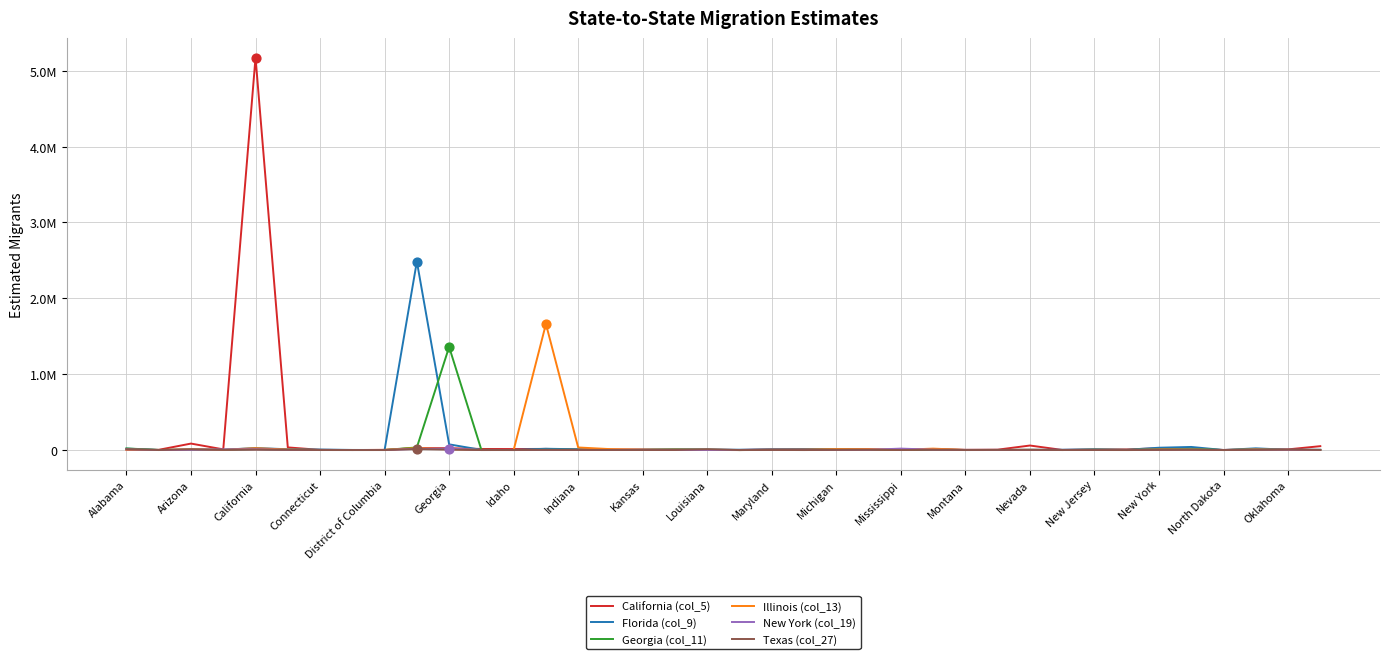

Which series has the largest total across all categories?

California (col_5)